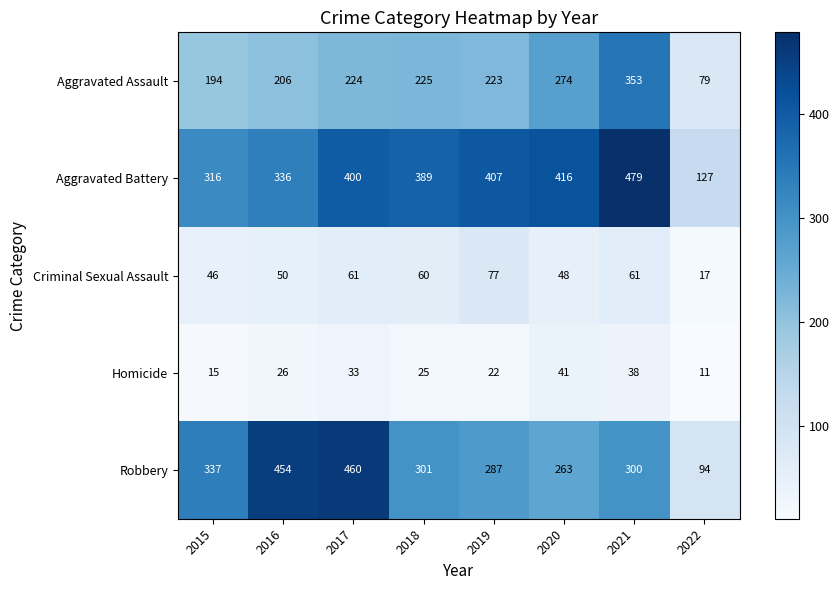

What is the average value of the Aggravated Assault series?

222